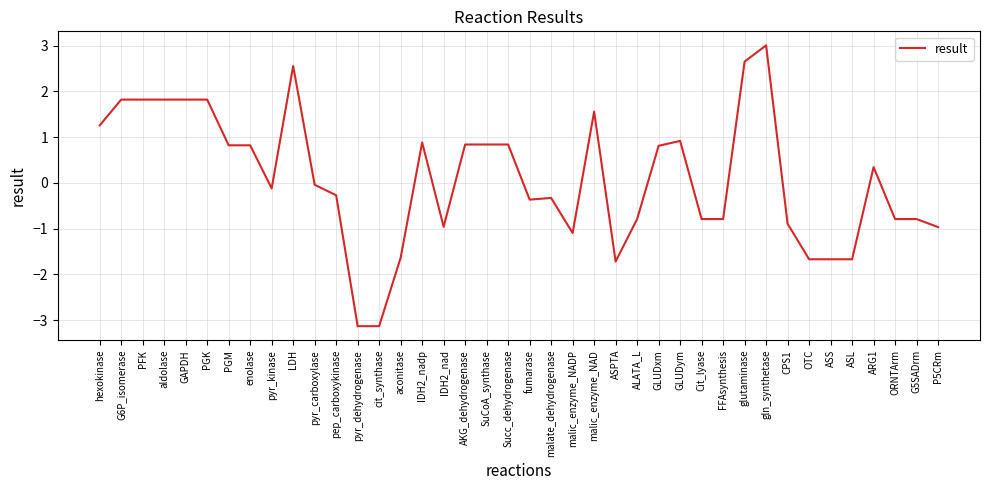

True or false: the data shows 0.8 at hexokinase.

False